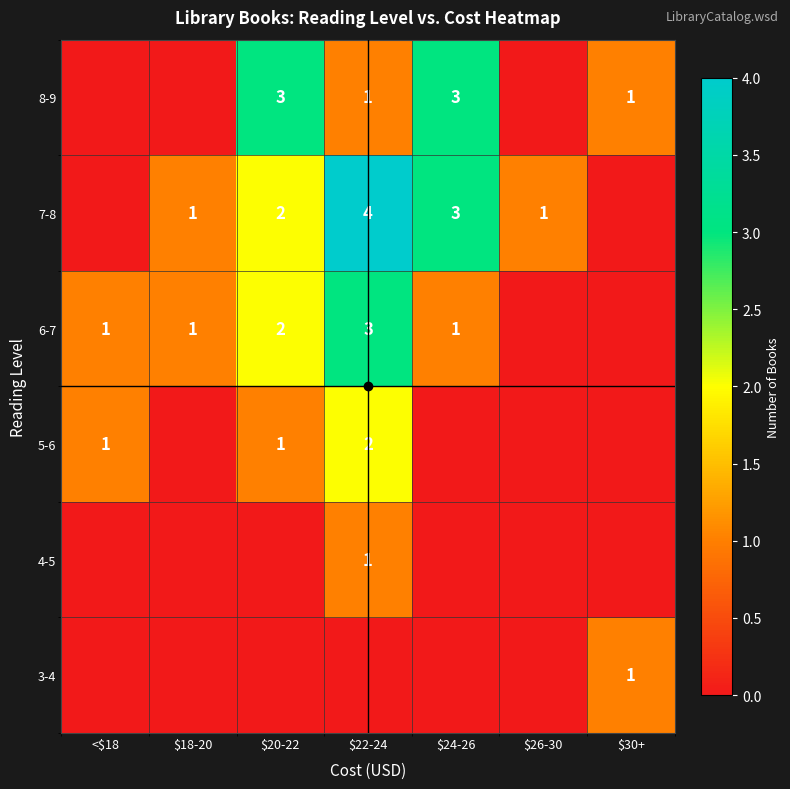

The value of 3-4 at $30+ is 1. True or false?

True